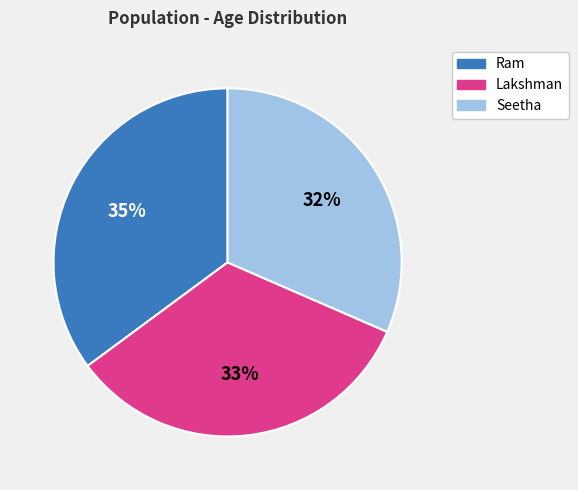

Do Ram and Seetha together represent more than half of the pie?

Yes